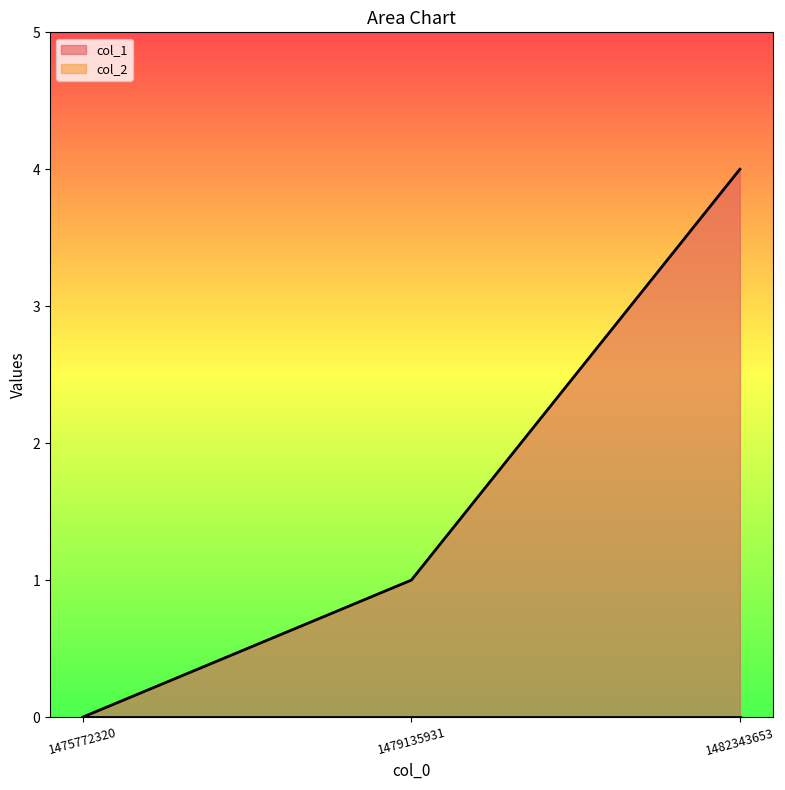

How many positive values are there?

2